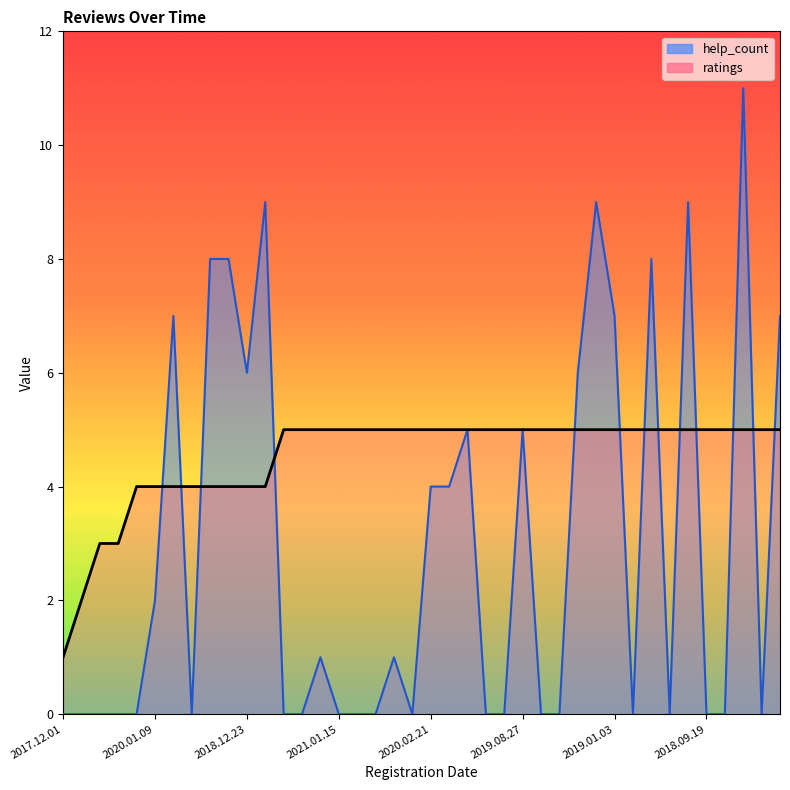

Reading left to right, transcribe all the data shown in this chart.

help_count: 2017.12.01=0	2020.10.21=0	2020.07.18=0	2019.09.23=0	2021.03.19=0	2020.01.09=2	2019.08.25=7	2019.05.21=0	2019.04.17=8	2019.03.03=8	2018.12.23=6	2018.10.05=9	2021.03.11=0	2021.03.05=0	2021.02.25=1	2021.01.15=0	2020.12.23=0	2020.08.28=0	2020.08.24=1	2020.07.26=0	2020.02.21=4	2019.11.09=4	2019.11.05=5	2019.10.27=0	2019.09.19=0	2019.08.27=5	2019.08.16=0	2019.07.29=0	2019.07.06=6	2019.03.20=9	2019.01.03=7	2018.12.13=0	2018.12.10=8	2018.12.04=0	2018.10.27=9	2018.09.19=0	2018.07.09=0	2018.06.13=11	2018.05.31=0	2018.03.14=7
ratings: 2017.12.01=1	2020.10.21=2	2020.07.18=3	2019.09.23=3	2021.03.19=4	2020.01.09=4	2019.08.25=4	2019.05.21=4	2019.04.17=4	2019.03.03=4	2018.12.23=4	2018.10.05=4	2021.03.11=5	2021.03.05=5	2021.02.25=5	2021.01.15=5	2020.12.23=5	2020.08.28=5	2020.08.24=5	2020.07.26=5	2020.02.21=5	2019.11.09=5	2019.11.05=5	2019.10.27=5	2019.09.19=5	2019.08.27=5	2019.08.16=5	2019.07.29=5	2019.07.06=5	2019.03.20=5	2019.01.03=5	2018.12.13=5	2018.12.10=5	2018.12.04=5	2018.10.27=5	2018.09.19=5	2018.07.09=5	2018.06.13=5	2018.05.31=5	2018.03.14=5